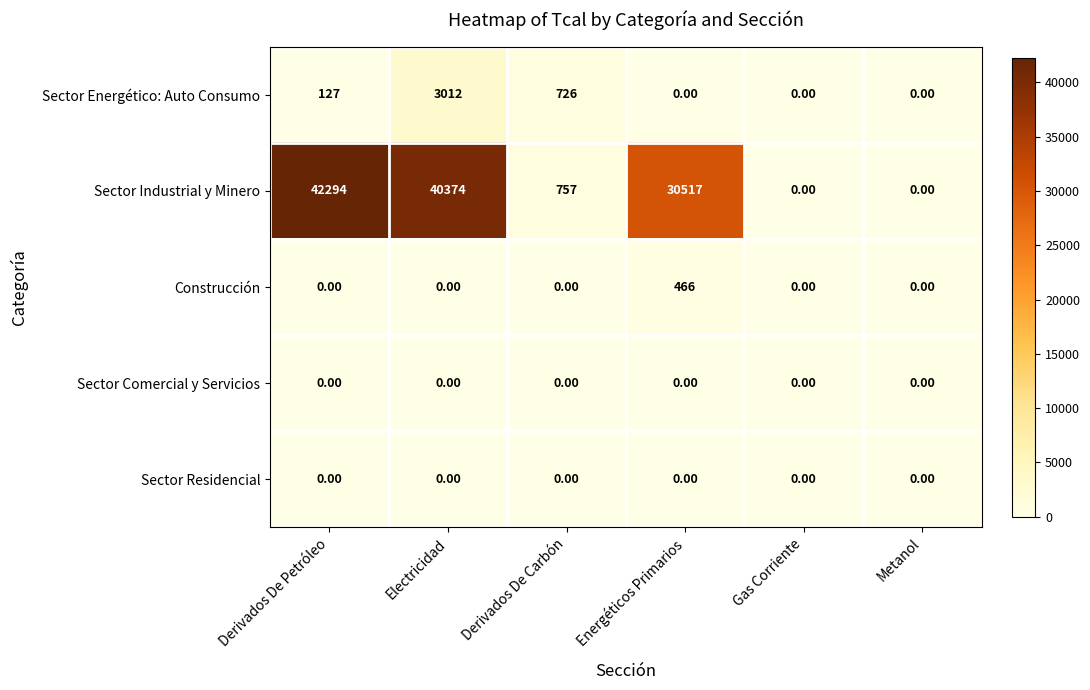

What is the maximum value shown in the chart?

42294